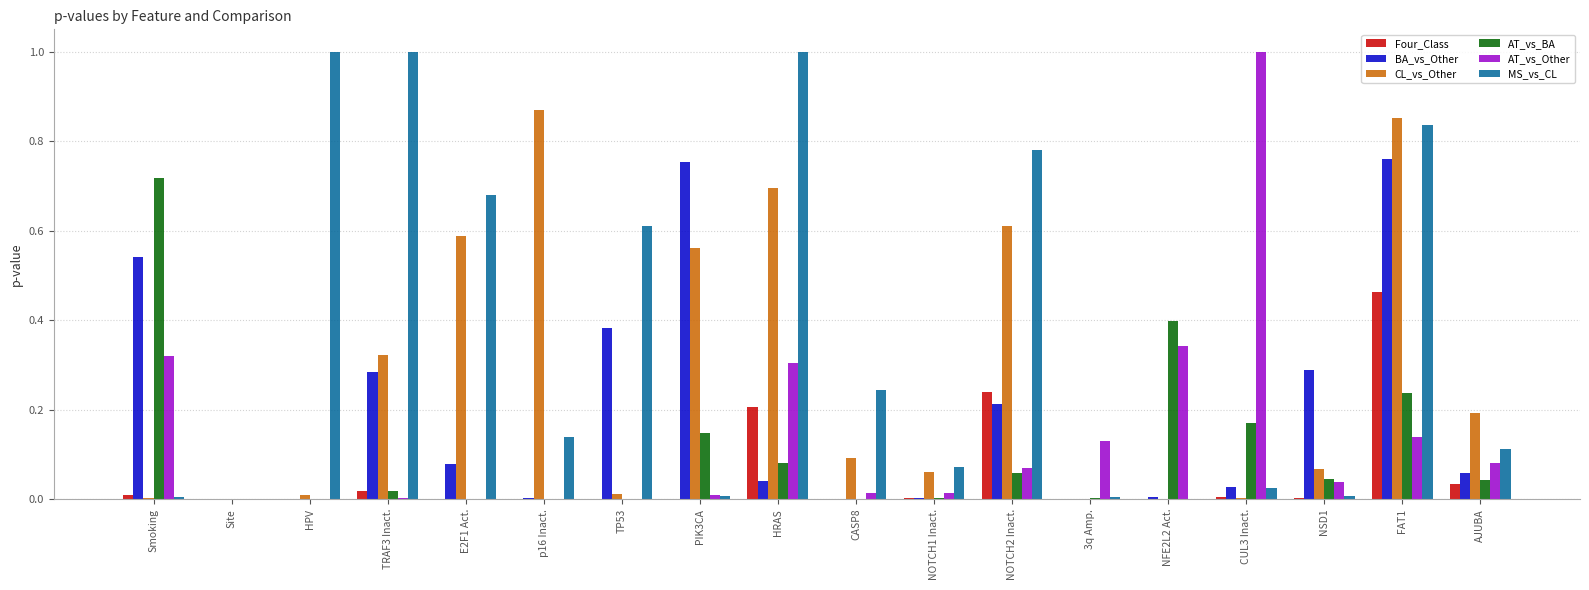

Which series changed the most between HPV and NOTCH1 Inact.?

MS_vs_CL